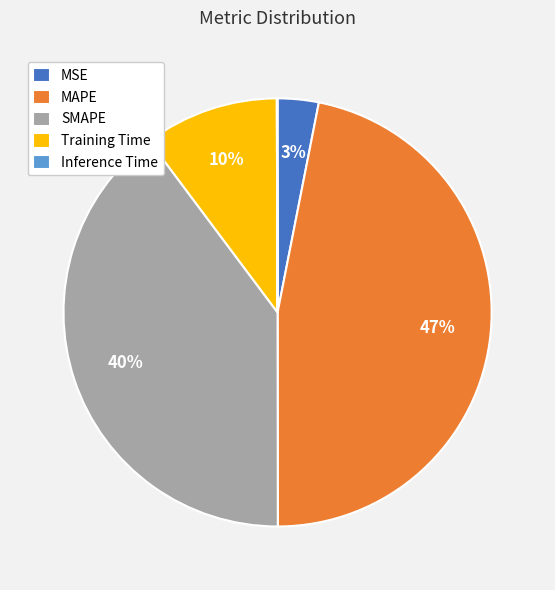

Between SMAPE and Training Time, which is larger?

SMAPE